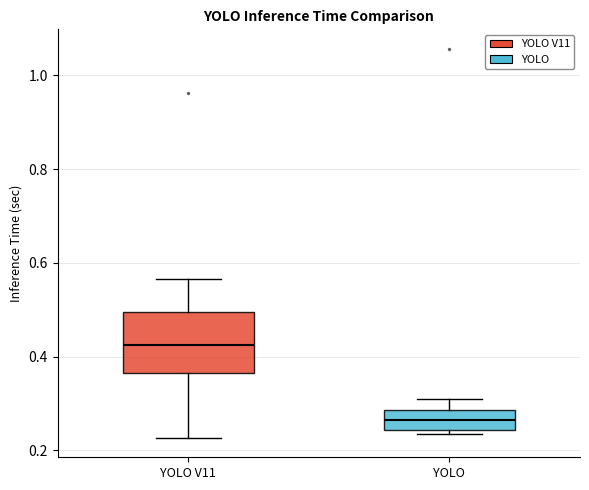

Where is the upper edge of the box for YOLO V11 on the y-axis? The values are not printed on the chart, so give them approximately, as read against the axis.

0.50